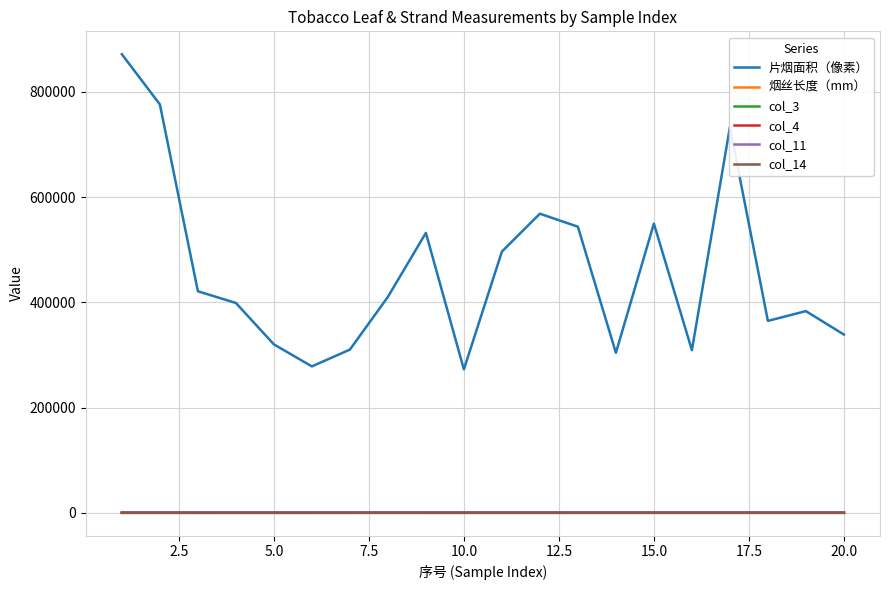

True or false: col_3 has more than 0 interior local peaks.

True